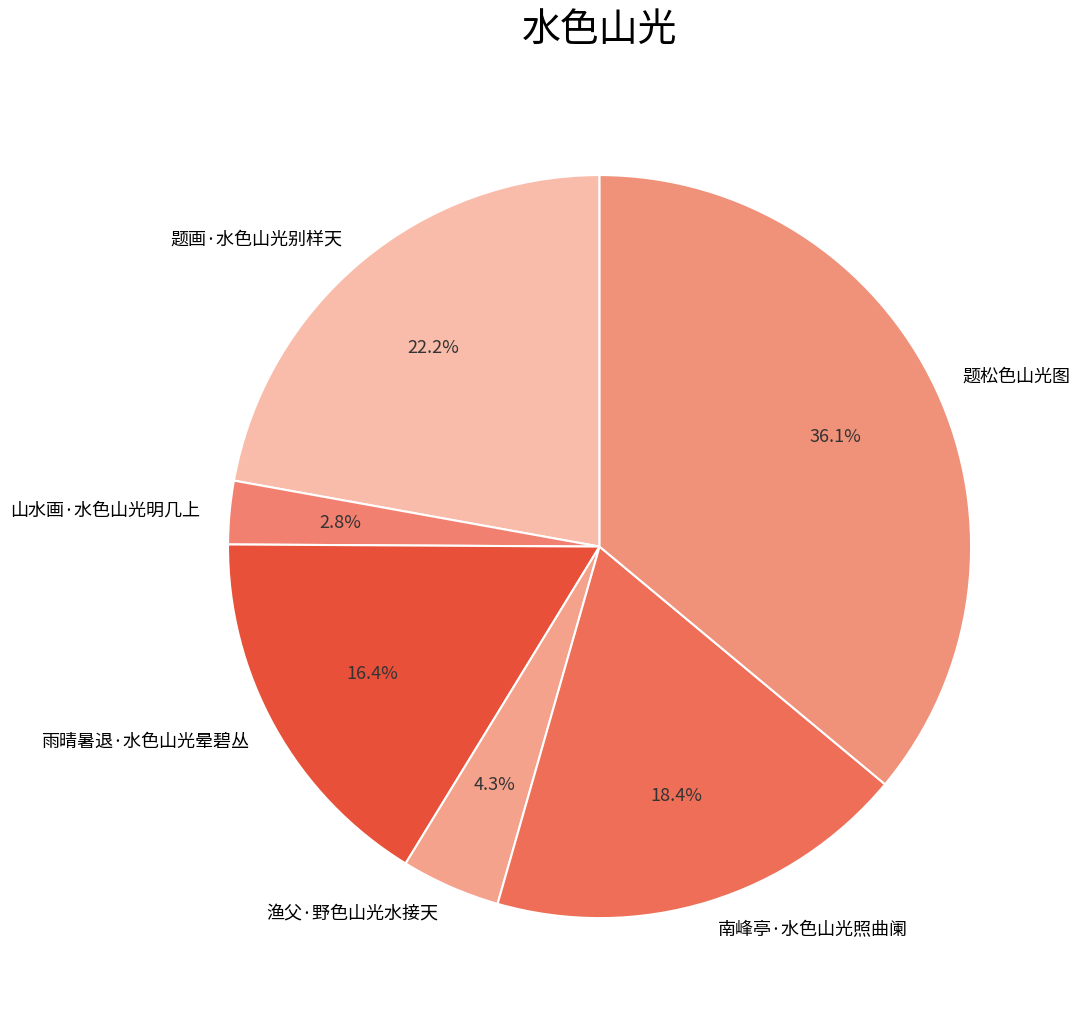

Is it true that 题松色山光图 is 36% of the pie?

True